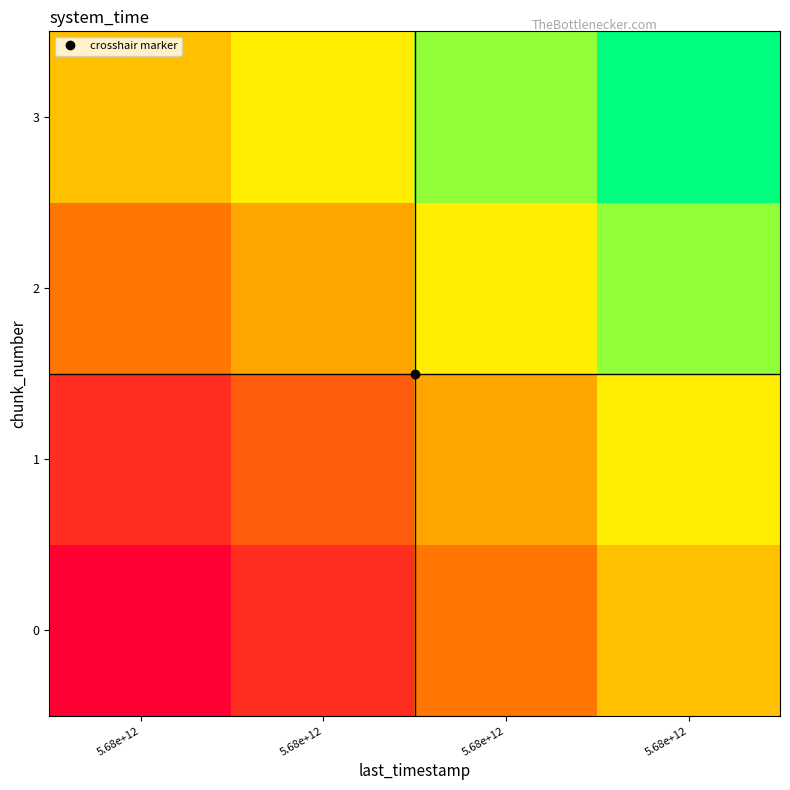

What is the total value across all series at 5.68e+12?

0.9